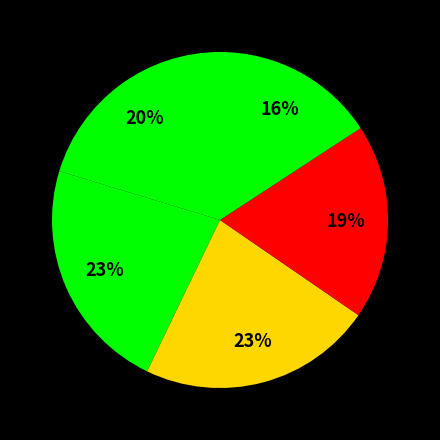

Does any single category account for the majority?

No